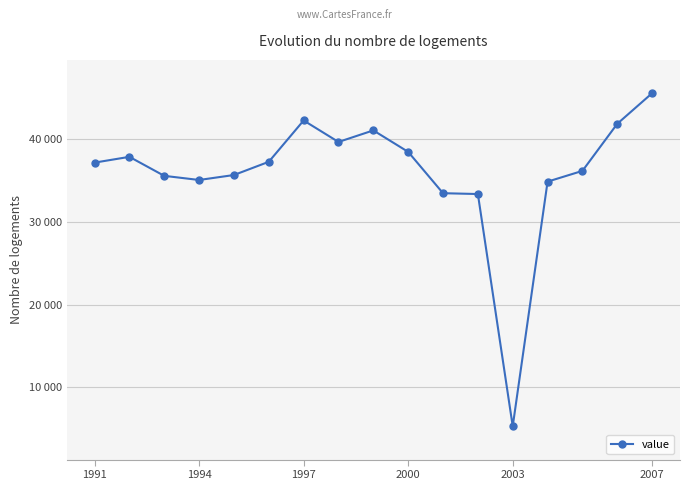

Is this an area chart (filled region under the line)?

No